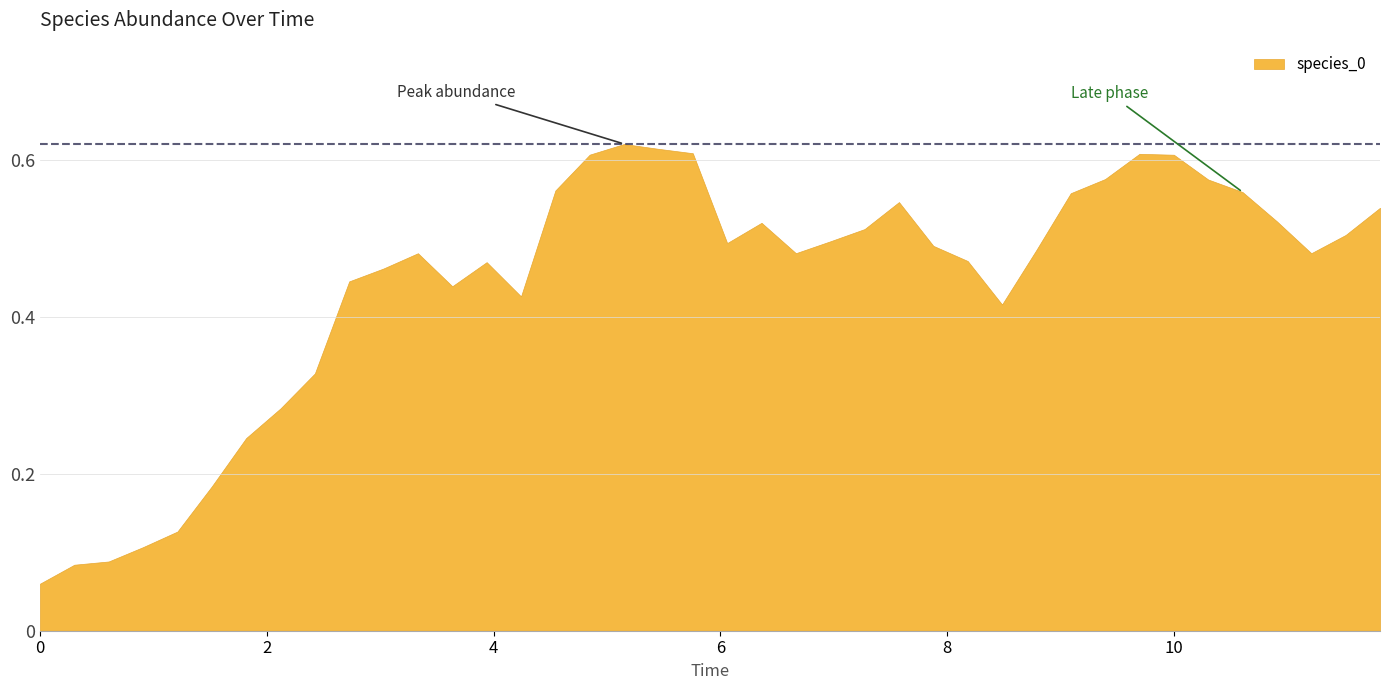

What is the value of the 12th point from the left?

0.5